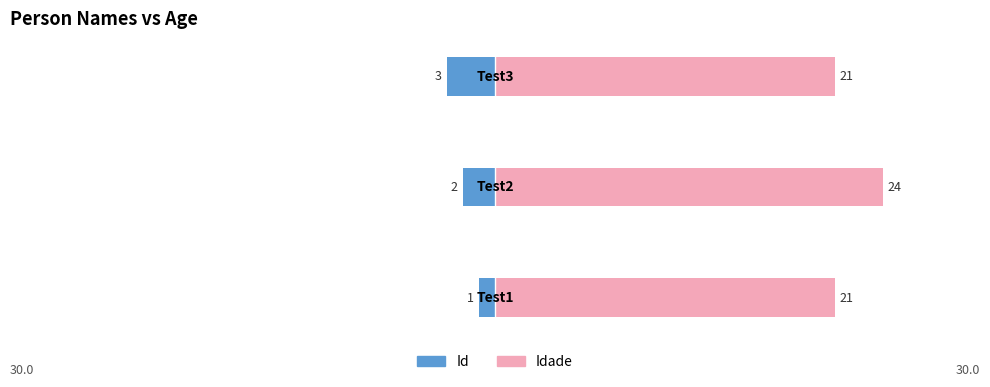

How many groups of bars are there?

3